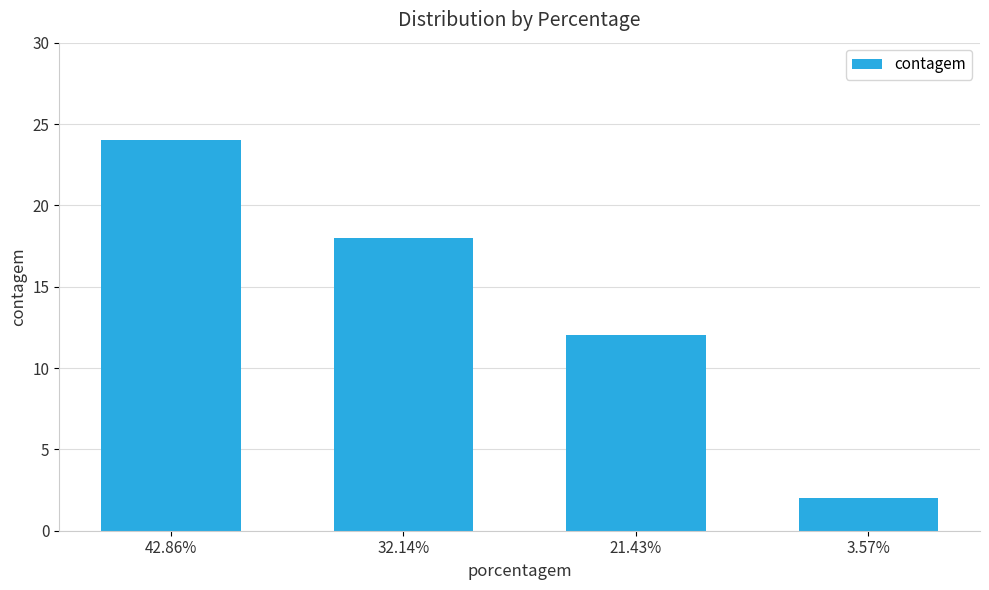

At which category does the chart reach its peak across all series?

42.86%